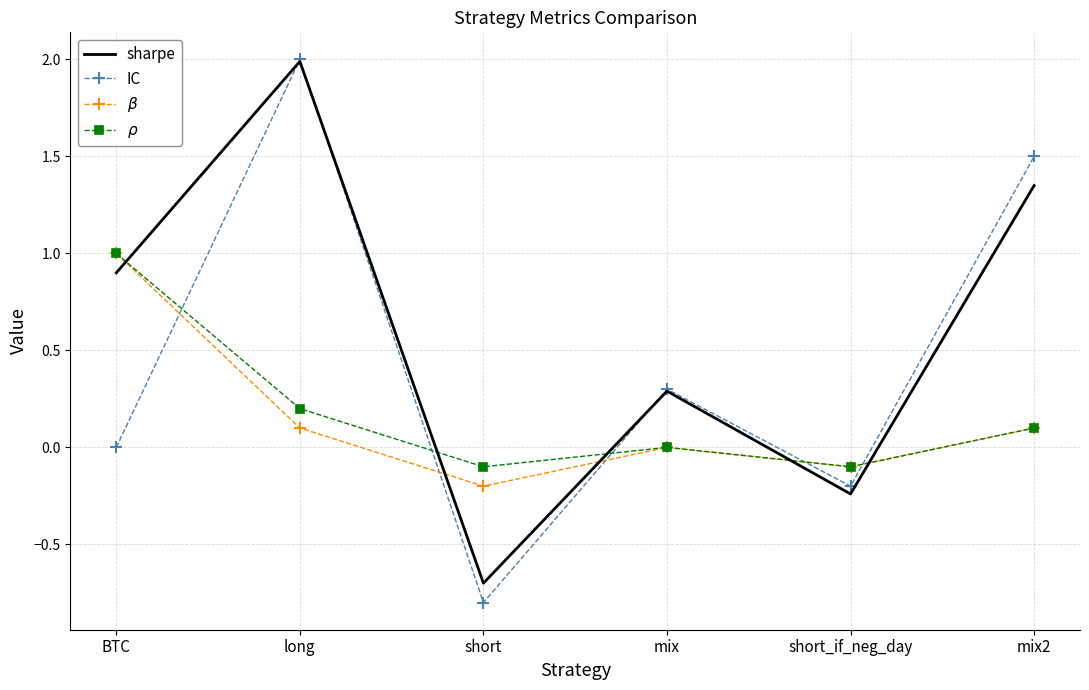

What value does the $\rho$ series have at short?

-0.1